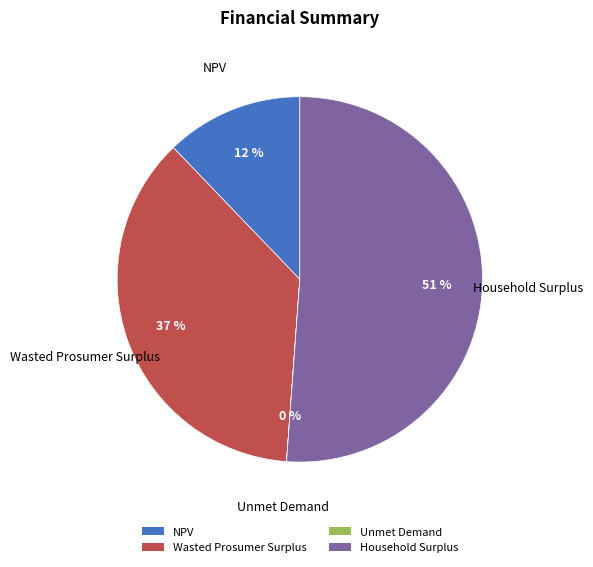

To the nearest percent, what is the average slice percentage?

25%